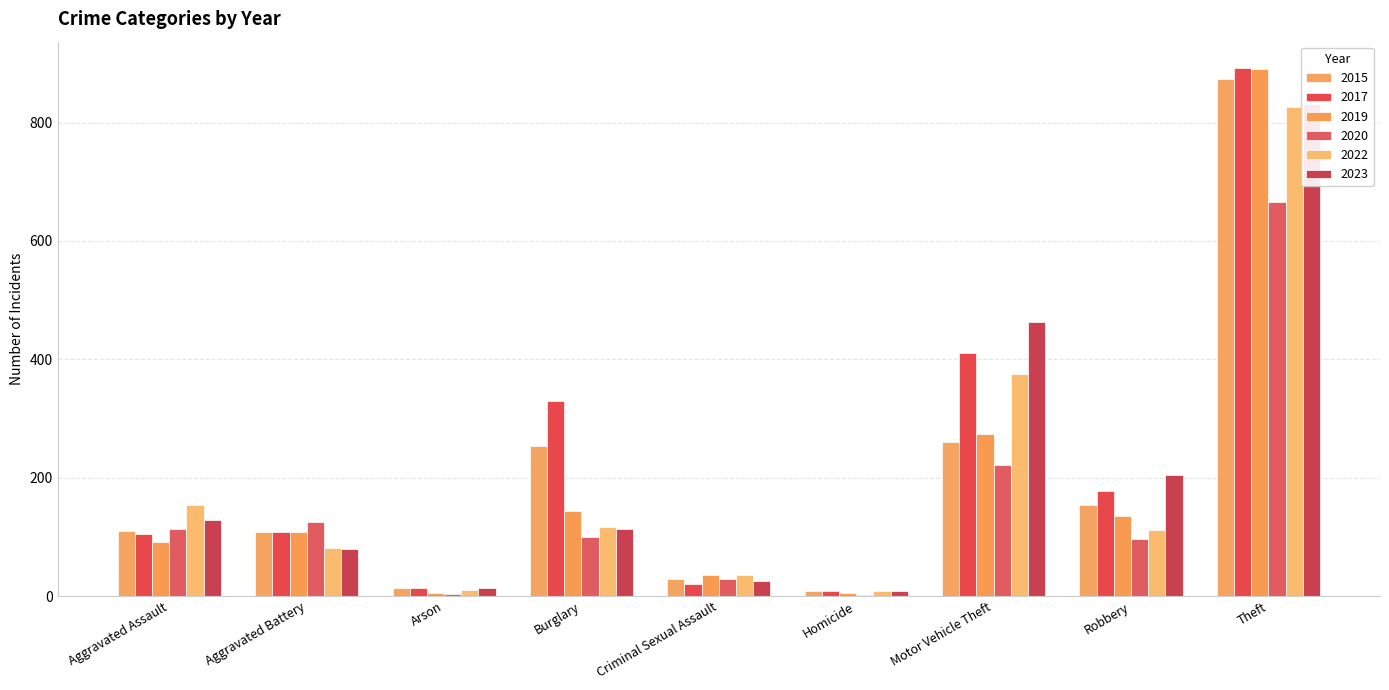

Which category has the highest value across all series?

Theft